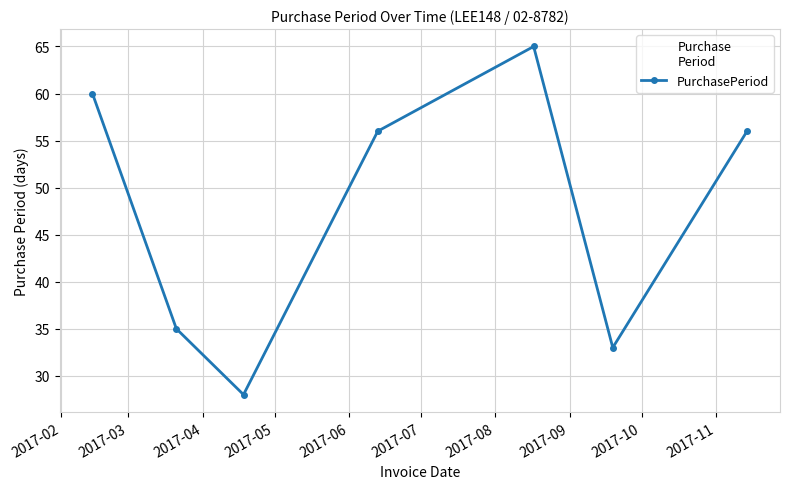

What is the value of the 3rd point from the left?

28